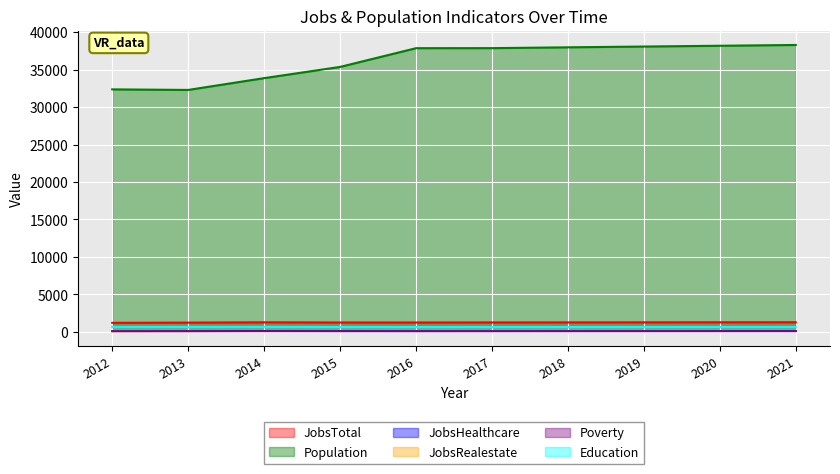

True or false: JobsHealthcare has more than 0 interior local peaks.

True